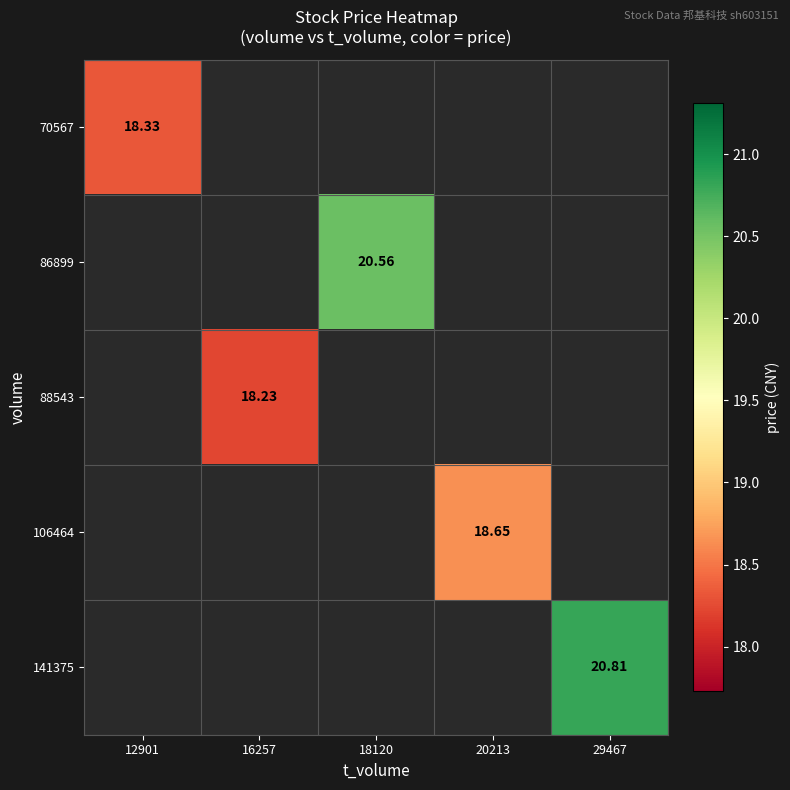

Between 16257 and 29467, which is larger?

29467